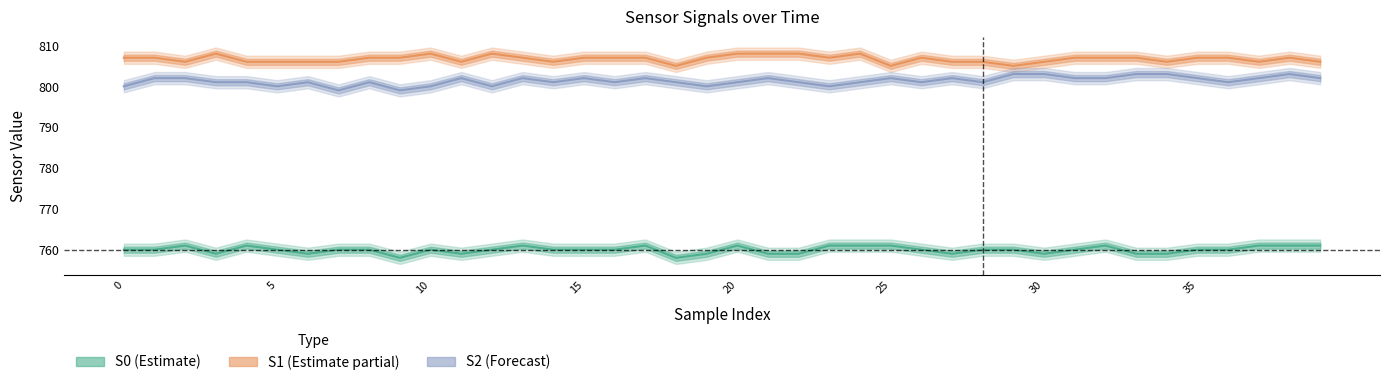

What value does the S0 series have at 27?

759